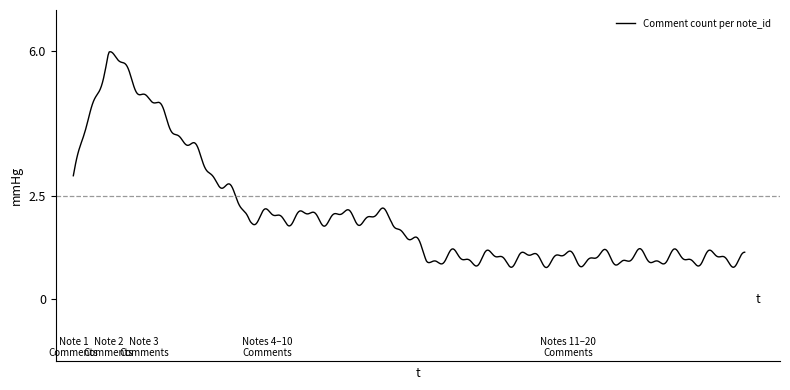

What is the maximum value shown in the chart?

6.0